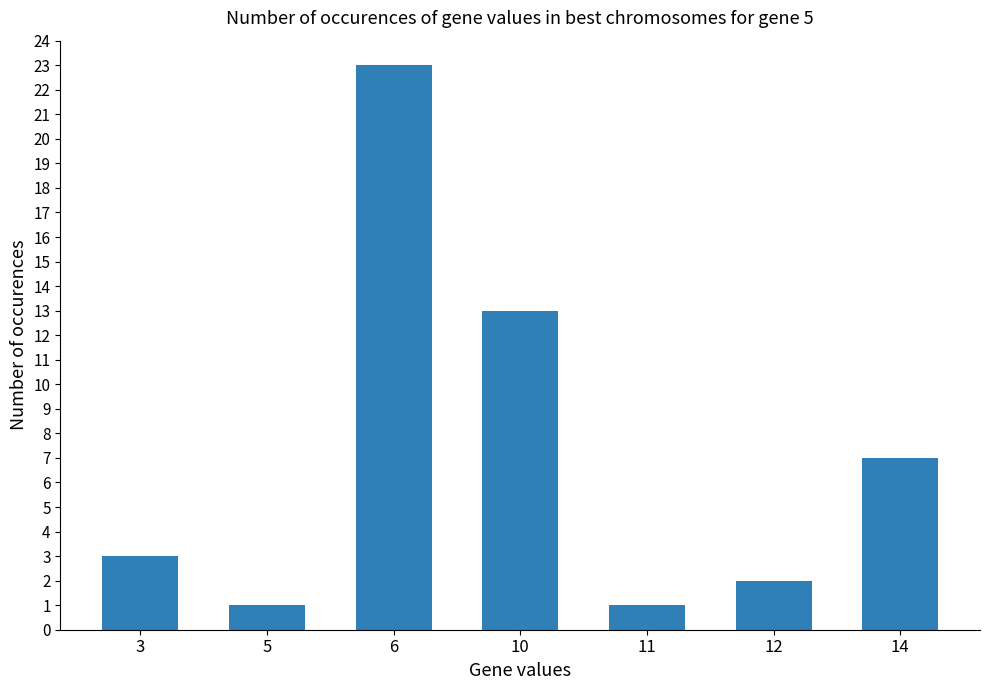

What is the value of the 3rd bar from the left?

23